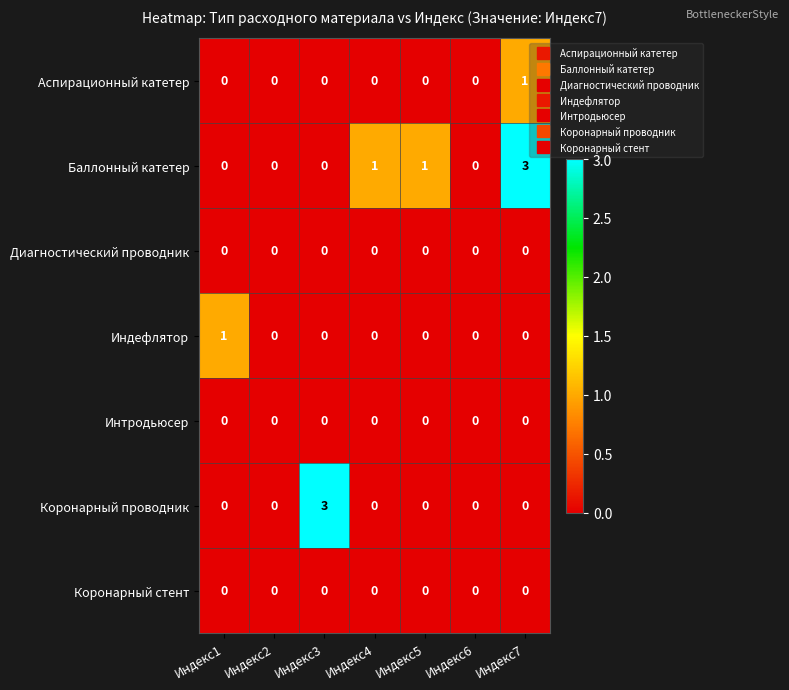

Which series changed the most between Индекс1 and Индекс7?

Баллонный катетер